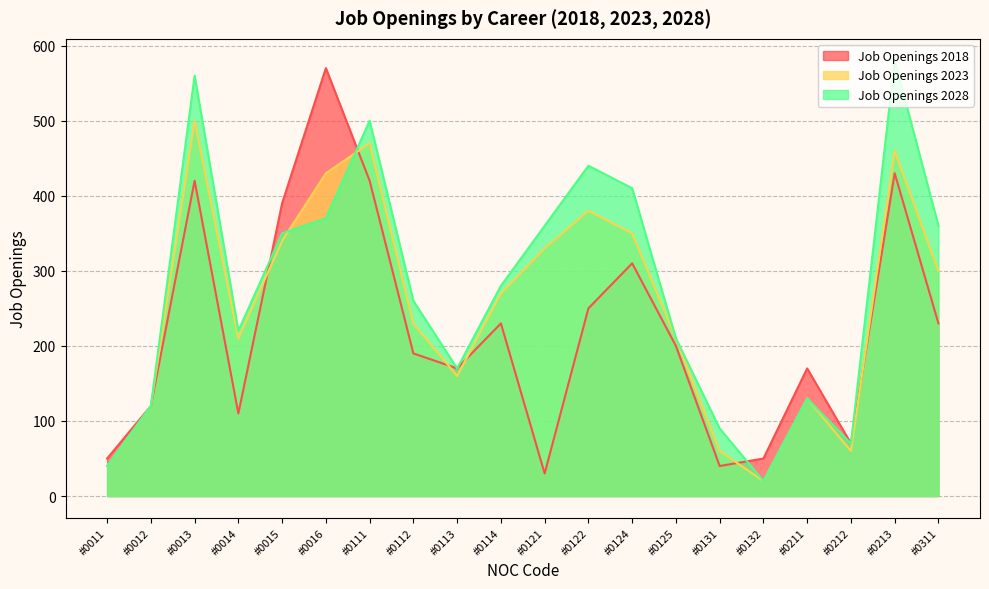

At how many categories does at least one series exceed 93?

16